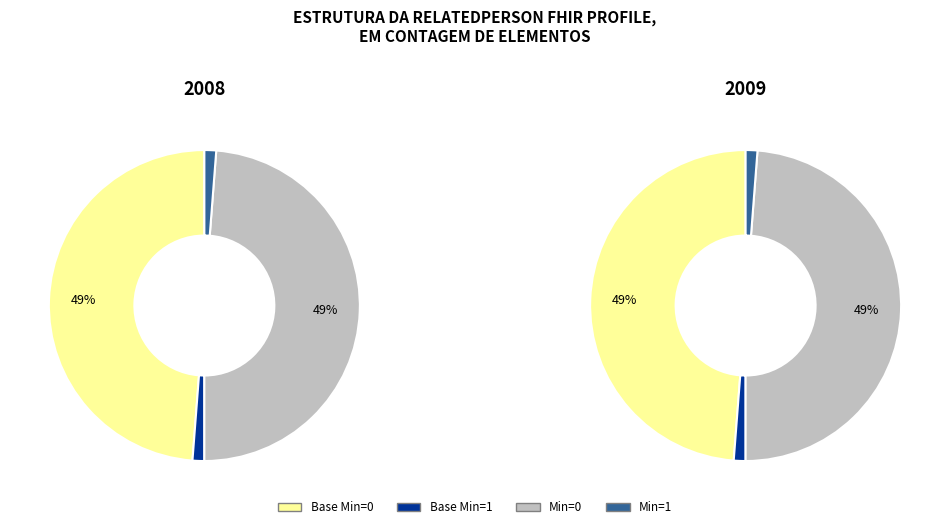

Does RelatedPerson.meta account for over 50% of the chart?

No